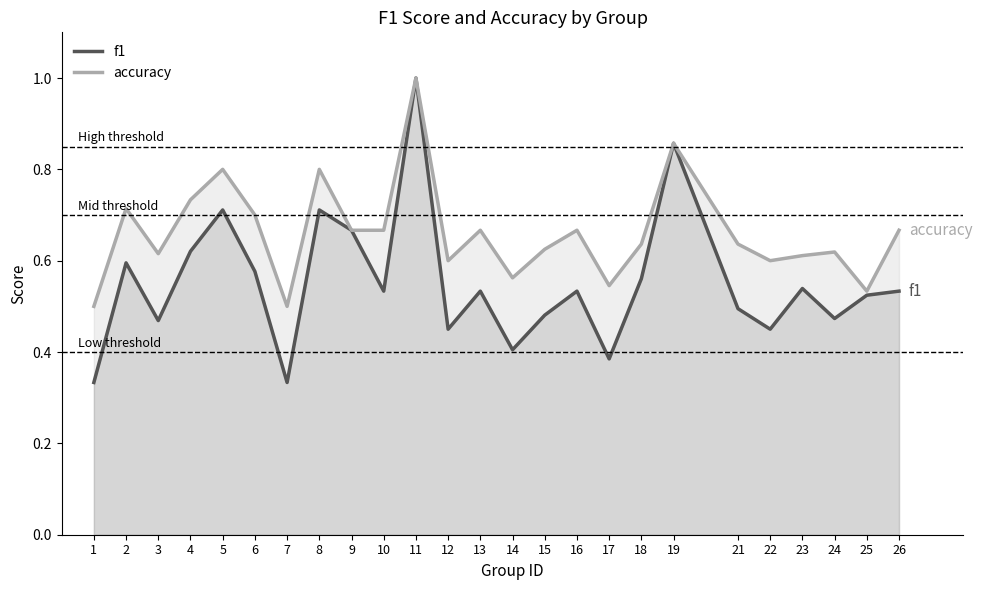

How many series are shown in this chart?

2